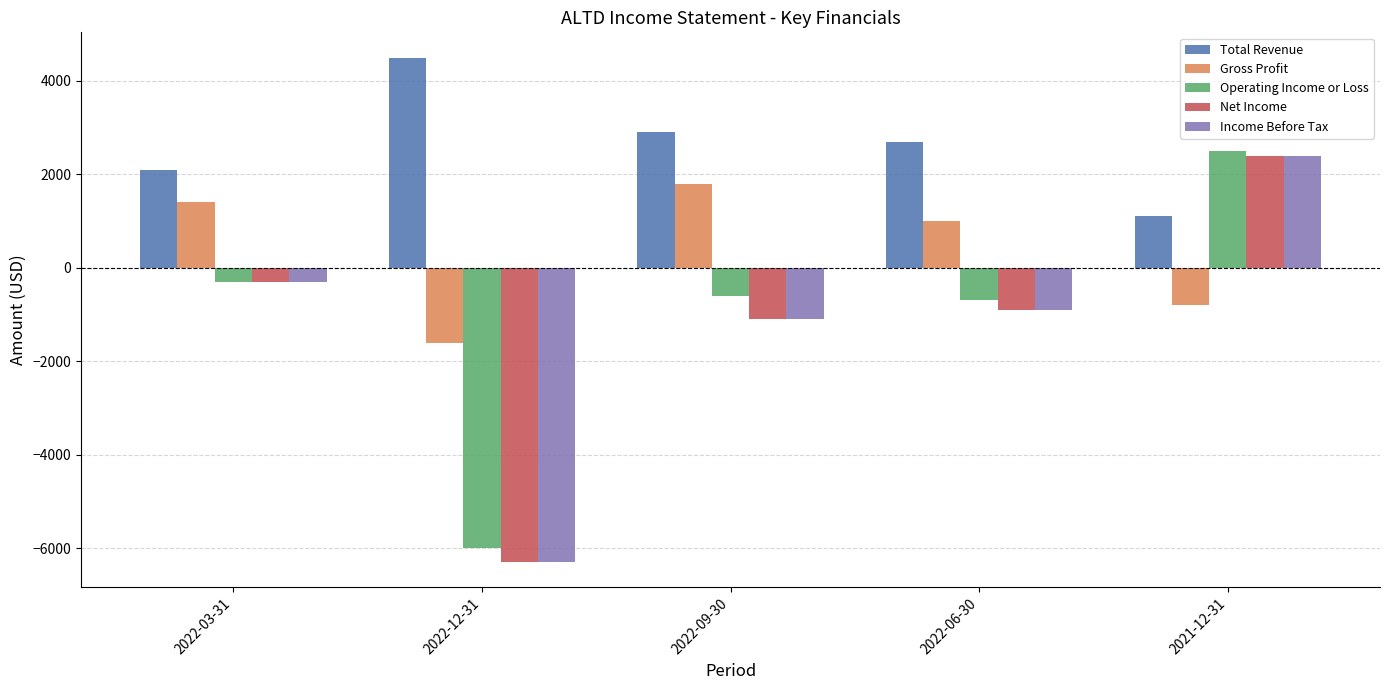

What is the maximum value shown in the chart?

4500